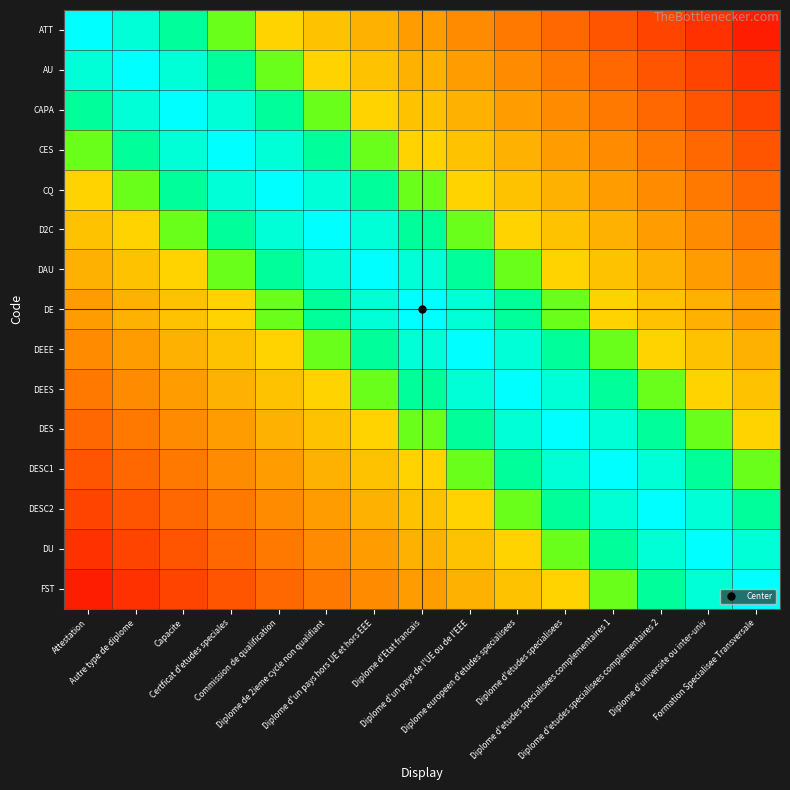

Reading right to left, extract all data points from this chart.

ATT: Formation Specialisee Transversale=0.1	Diplome d'universite ou inter-univ=0.1	Diplome d'etudes specialisees complementaires 2=0.1	Diplome d'etudes specialisees complementaires 1=0.2	Diplome d'etudes specialisees=0.2	Diplome europeen d'etudes specialisees=0.2	Diplome d'un pays de l'UE ou de l'EEE=0.3	Diplome d'Etat francais=0.3	Diplome d'un pays hors UE et hors EEE=0.3	Diplome de 2ieme cycle non qualifiant=0.4	Commission de qualification=0.4	Certficat d'etudes speciales=0.7	Capacite=0.8	Autre type de diplome=0.9	Attestation=1.0
AU: Formation Specialisee Transversale=0.1	Diplome d'universite ou inter-univ=0.1	Diplome d'etudes specialisees complementaires 2=0.2	Diplome d'etudes specialisees complementaires 1=0.2	Diplome d'etudes specialisees=0.2	Diplome europeen d'etudes specialisees=0.3	Diplome d'un pays de l'UE ou de l'EEE=0.3	Diplome d'Etat francais=0.3	Diplome d'un pays hors UE et hors EEE=0.4	Diplome de 2ieme cycle non qualifiant=0.4	Commission de qualification=0.7	Certficat d'etudes speciales=0.8	Capacite=0.9	Autre type de diplome=1.0	Attestation=0.9
CAPA: Formation Specialisee Transversale=0.1	Diplome d'universite ou inter-univ=0.2	Diplome d'etudes specialisees complementaires 2=0.2	Diplome d'etudes specialisees complementaires 1=0.2	Diplome d'etudes specialisees=0.3	Diplome europeen d'etudes specialisees=0.3	Diplome d'un pays de l'UE ou de l'EEE=0.3	Diplome d'Etat francais=0.4	Diplome d'un pays hors UE et hors EEE=0.4	Diplome de 2ieme cycle non qualifiant=0.7	Commission de qualification=0.8	Certficat d'etudes speciales=0.9	Capacite=1.0	Autre type de diplome=0.9	Attestation=0.8
CES: Formation Specialisee Transversale=0.2	Diplome d'universite ou inter-univ=0.2	Diplome d'etudes specialisees complementaires 2=0.2	Diplome d'etudes specialisees complementaires 1=0.3	Diplome d'etudes specialisees=0.3	Diplome europeen d'etudes specialisees=0.3	Diplome d'un pays de l'UE ou de l'EEE=0.4	Diplome d'Etat francais=0.4	Diplome d'un pays hors UE et hors EEE=0.7	Diplome de 2ieme cycle non qualifiant=0.8	Commission de qualification=0.9	Certficat d'etudes speciales=1.0	Capacite=0.9	Autre type de diplome=0.8	Attestation=0.7
CQ: Formation Specialisee Transversale=0.2	Diplome d'universite ou inter-univ=0.2	Diplome d'etudes specialisees complementaires 2=0.3	Diplome d'etudes specialisees complementaires 1=0.3	Diplome d'etudes specialisees=0.3	Diplome europeen d'etudes specialisees=0.4	Diplome d'un pays de l'UE ou de l'EEE=0.4	Diplome d'Etat francais=0.7	Diplome d'un pays hors UE et hors EEE=0.8	Diplome de 2ieme cycle non qualifiant=0.9	Commission de qualification=1.0	Certficat d'etudes speciales=0.9	Capacite=0.8	Autre type de diplome=0.7	Attestation=0.4
D2C: Formation Specialisee Transversale=0.2	Diplome d'universite ou inter-univ=0.3	Diplome d'etudes specialisees complementaires 2=0.3	Diplome d'etudes specialisees complementaires 1=0.3	Diplome d'etudes specialisees=0.4	Diplome europeen d'etudes specialisees=0.4	Diplome d'un pays de l'UE ou de l'EEE=0.7	Diplome d'Etat francais=0.8	Diplome d'un pays hors UE et hors EEE=0.9	Diplome de 2ieme cycle non qualifiant=1.0	Commission de qualification=0.9	Certficat d'etudes speciales=0.8	Capacite=0.7	Autre type de diplome=0.4	Attestation=0.4
DAU: Formation Specialisee Transversale=0.3	Diplome d'universite ou inter-univ=0.3	Diplome d'etudes specialisees complementaires 2=0.3	Diplome d'etudes specialisees complementaires 1=0.4	Diplome d'etudes specialisees=0.4	Diplome europeen d'etudes specialisees=0.7	Diplome d'un pays de l'UE ou de l'EEE=0.8	Diplome d'Etat francais=0.9	Diplome d'un pays hors UE et hors EEE=1.0	Diplome de 2ieme cycle non qualifiant=0.9	Commission de qualification=0.8	Certficat d'etudes speciales=0.7	Capacite=0.4	Autre type de diplome=0.4	Attestation=0.3
DE: Formation Specialisee Transversale=0.3	Diplome d'universite ou inter-univ=0.3	Diplome d'etudes specialisees complementaires 2=0.4	Diplome d'etudes specialisees complementaires 1=0.4	Diplome d'etudes specialisees=0.7	Diplome europeen d'etudes specialisees=0.8	Diplome d'un pays de l'UE ou de l'EEE=0.9	Diplome d'Etat francais=1.0	Diplome d'un pays hors UE et hors EEE=0.9	Diplome de 2ieme cycle non qualifiant=0.8	Commission de qualification=0.7	Certficat d'etudes speciales=0.4	Capacite=0.4	Autre type de diplome=0.3	Attestation=0.3
DEEE: Formation Specialisee Transversale=0.3	Diplome d'universite ou inter-univ=0.4	Diplome d'etudes specialisees complementaires 2=0.4	Diplome d'etudes specialisees complementaires 1=0.7	Diplome d'etudes specialisees=0.8	Diplome europeen d'etudes specialisees=0.9	Diplome d'un pays de l'UE ou de l'EEE=1.0	Diplome d'Etat francais=0.9	Diplome d'un pays hors UE et hors EEE=0.8	Diplome de 2ieme cycle non qualifiant=0.7	Commission de qualification=0.4	Certficat d'etudes speciales=0.4	Capacite=0.3	Autre type de diplome=0.3	Attestation=0.3
DEES: Formation Specialisee Transversale=0.4	Diplome d'universite ou inter-univ=0.4	Diplome d'etudes specialisees complementaires 2=0.6	Diplome d'etudes specialisees complementaires 1=0.8	Diplome d'etudes specialisees=0.9	Diplome europeen d'etudes specialisees=1.0	Diplome d'un pays de l'UE ou de l'EEE=0.9	Diplome d'Etat francais=0.8	Diplome d'un pays hors UE et hors EEE=0.7	Diplome de 2ieme cycle non qualifiant=0.4	Commission de qualification=0.4	Certficat d'etudes speciales=0.3	Capacite=0.3	Autre type de diplome=0.3	Attestation=0.2
DES: Formation Specialisee Transversale=0.4	Diplome d'universite ou inter-univ=0.6	Diplome d'etudes specialisees complementaires 2=0.8	Diplome d'etudes specialisees complementaires 1=0.9	Diplome d'etudes specialisees=1.0	Diplome europeen d'etudes specialisees=0.9	Diplome d'un pays de l'UE ou de l'EEE=0.8	Diplome d'Etat francais=0.7	Diplome d'un pays hors UE et hors EEE=0.4	Diplome de 2ieme cycle non qualifiant=0.4	Commission de qualification=0.3	Certficat d'etudes speciales=0.3	Capacite=0.3	Autre type de diplome=0.2	Attestation=0.2
DESC1: Formation Specialisee Transversale=0.6	Diplome d'universite ou inter-univ=0.8	Diplome d'etudes specialisees complementaires 2=0.9	Diplome d'etudes specialisees complementaires 1=1.0	Diplome d'etudes specialisees=0.9	Diplome europeen d'etudes specialisees=0.8	Diplome d'un pays de l'UE ou de l'EEE=0.7	Diplome d'Etat francais=0.4	Diplome d'un pays hors UE et hors EEE=0.4	Diplome de 2ieme cycle non qualifiant=0.3	Commission de qualification=0.3	Certficat d'etudes speciales=0.3	Capacite=0.2	Autre type de diplome=0.2	Attestation=0.2
DESC2: Formation Specialisee Transversale=0.8	Diplome d'universite ou inter-univ=0.9	Diplome d'etudes specialisees complementaires 2=1.0	Diplome d'etudes specialisees complementaires 1=0.9	Diplome d'etudes specialisees=0.8	Diplome europeen d'etudes specialisees=0.6	Diplome d'un pays de l'UE ou de l'EEE=0.4	Diplome d'Etat francais=0.4	Diplome d'un pays hors UE et hors EEE=0.3	Diplome de 2ieme cycle non qualifiant=0.3	Commission de qualification=0.3	Certficat d'etudes speciales=0.2	Capacite=0.2	Autre type de diplome=0.2	Attestation=0.1
DU: Formation Specialisee Transversale=0.9	Diplome d'universite ou inter-univ=1.0	Diplome d'etudes specialisees complementaires 2=0.9	Diplome d'etudes specialisees complementaires 1=0.8	Diplome d'etudes specialisees=0.6	Diplome europeen d'etudes specialisees=0.4	Diplome d'un pays de l'UE ou de l'EEE=0.4	Diplome d'Etat francais=0.3	Diplome d'un pays hors UE et hors EEE=0.3	Diplome de 2ieme cycle non qualifiant=0.3	Commission de qualification=0.2	Certficat d'etudes speciales=0.2	Capacite=0.2	Autre type de diplome=0.1	Attestation=0.1
FST: Formation Specialisee Transversale=1.0	Diplome d'universite ou inter-univ=0.9	Diplome d'etudes specialisees complementaires 2=0.8	Diplome d'etudes specialisees complementaires 1=0.6	Diplome d'etudes specialisees=0.4	Diplome europeen d'etudes specialisees=0.4	Diplome d'un pays de l'UE ou de l'EEE=0.3	Diplome d'Etat francais=0.3	Diplome d'un pays hors UE et hors EEE=0.3	Diplome de 2ieme cycle non qualifiant=0.2	Commission de qualification=0.2	Certficat d'etudes speciales=0.2	Capacite=0.1	Autre type de diplome=0.1	Attestation=0.1